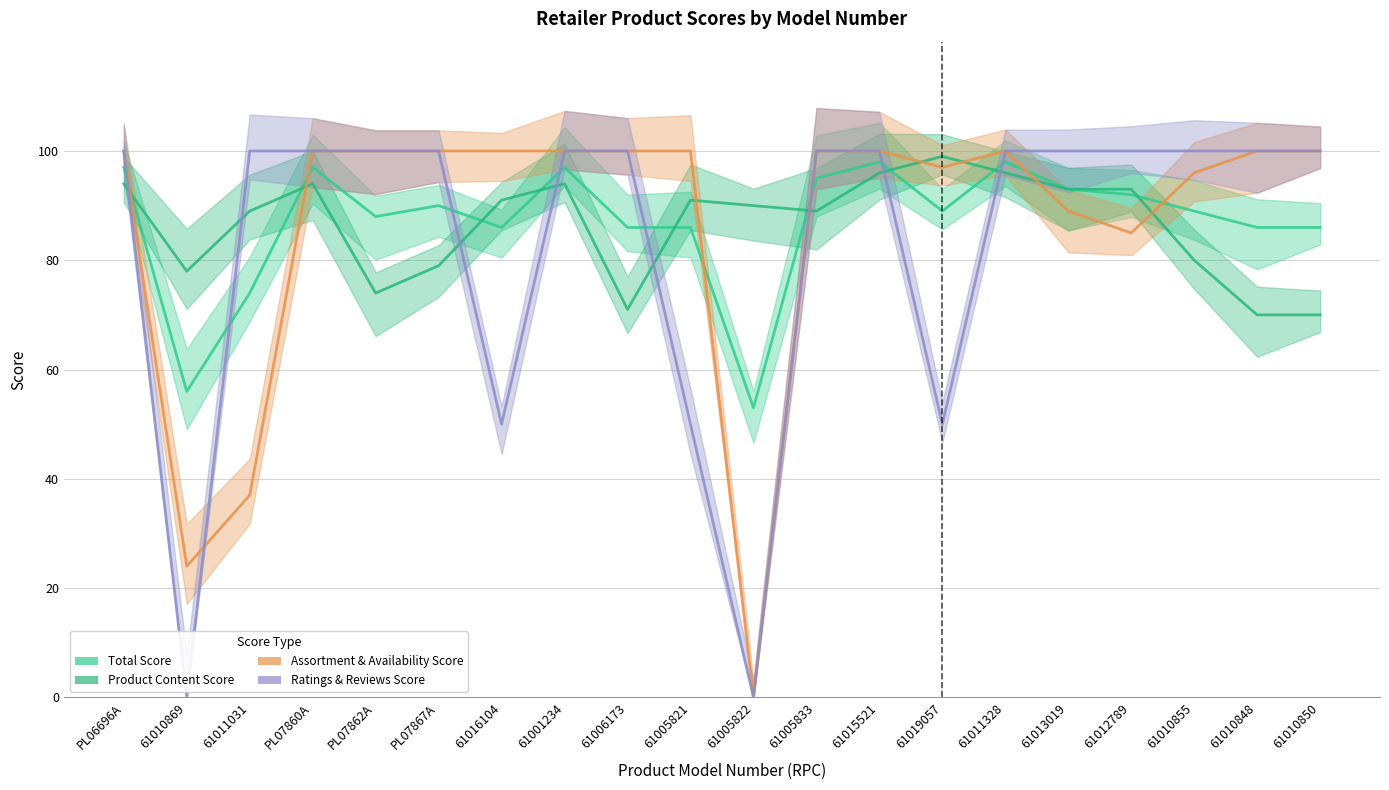

Which series has the largest total across all categories?

Total Score